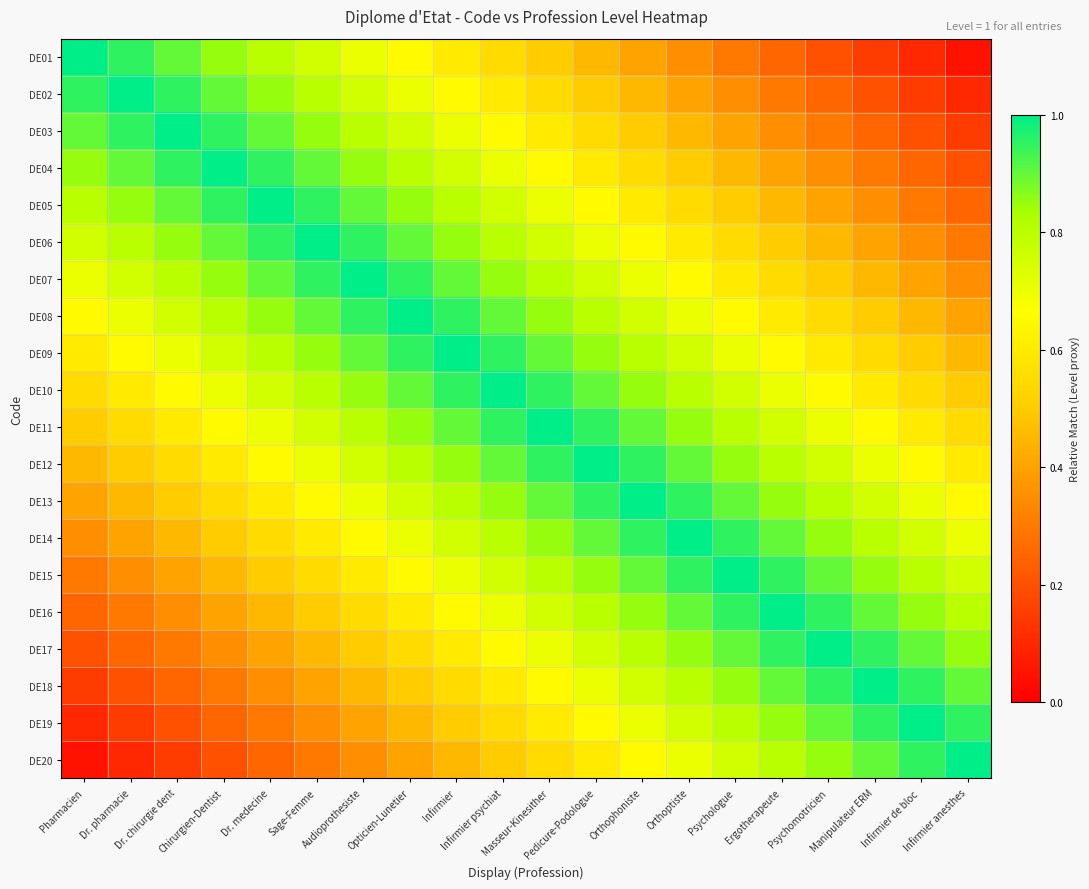

Reading right to left, transcribe all the data shown in this chart.

DE01: Infirmier anesthes=0.1	Infirmier de bloc =0.1	Manipulateur ERM=0.2	Psychomotricien=0.2	Ergotherapeute=0.2	Psychologue=0.3	Orthoptiste=0.3	Orthophoniste=0.4	Pedicure-Podologue=0.4	Masseur-Kinesither=0.5	Infirmier psychiat=0.6	Infirmier=0.6	Opticien-Lunetier=0.7	Audioprothesiste=0.7	Sage-Femme=0.8	Dr. medecine=0.8	Chirurgien-Dentist=0.8	Dr. chirurgie dent=0.9	Dr. pharmacie=0.9	Pharmacien=1.0
DE02: Infirmier anesthes=0.1	Infirmier de bloc =0.2	Manipulateur ERM=0.2	Psychomotricien=0.2	Ergotherapeute=0.3	Psychologue=0.3	Orthoptiste=0.4	Orthophoniste=0.4	Pedicure-Podologue=0.5	Masseur-Kinesither=0.6	Infirmier psychiat=0.6	Infirmier=0.7	Opticien-Lunetier=0.7	Audioprothesiste=0.8	Sage-Femme=0.8	Dr. medecine=0.8	Chirurgien-Dentist=0.9	Dr. chirurgie dent=0.9	Dr. pharmacie=1.0	Pharmacien=0.9
DE03: Infirmier anesthes=0.2	Infirmier de bloc =0.2	Manipulateur ERM=0.2	Psychomotricien=0.3	Ergotherapeute=0.3	Psychologue=0.4	Orthoptiste=0.4	Orthophoniste=0.5	Pedicure-Podologue=0.6	Masseur-Kinesither=0.6	Infirmier psychiat=0.7	Infirmier=0.7	Opticien-Lunetier=0.8	Audioprothesiste=0.8	Sage-Femme=0.8	Dr. medecine=0.9	Chirurgien-Dentist=0.9	Dr. chirurgie dent=1.0	Dr. pharmacie=0.9	Pharmacien=0.9
DE04: Infirmier anesthes=0.2	Infirmier de bloc =0.2	Manipulateur ERM=0.3	Psychomotricien=0.3	Ergotherapeute=0.4	Psychologue=0.4	Orthoptiste=0.5	Orthophoniste=0.6	Pedicure-Podologue=0.6	Masseur-Kinesither=0.7	Infirmier psychiat=0.7	Infirmier=0.8	Opticien-Lunetier=0.8	Audioprothesiste=0.8	Sage-Femme=0.9	Dr. medecine=0.9	Chirurgien-Dentist=1.0	Dr. chirurgie dent=0.9	Dr. pharmacie=0.9	Pharmacien=0.8
DE05: Infirmier anesthes=0.2	Infirmier de bloc =0.3	Manipulateur ERM=0.3	Psychomotricien=0.4	Ergotherapeute=0.4	Psychologue=0.5	Orthoptiste=0.6	Orthophoniste=0.6	Pedicure-Podologue=0.7	Masseur-Kinesither=0.7	Infirmier psychiat=0.8	Infirmier=0.8	Opticien-Lunetier=0.8	Audioprothesiste=0.9	Sage-Femme=0.9	Dr. medecine=1.0	Chirurgien-Dentist=0.9	Dr. chirurgie dent=0.9	Dr. pharmacie=0.8	Pharmacien=0.8
DE06: Infirmier anesthes=0.3	Infirmier de bloc =0.3	Manipulateur ERM=0.4	Psychomotricien=0.4	Ergotherapeute=0.5	Psychologue=0.6	Orthoptiste=0.6	Orthophoniste=0.7	Pedicure-Podologue=0.7	Masseur-Kinesither=0.8	Infirmier psychiat=0.8	Infirmier=0.8	Opticien-Lunetier=0.9	Audioprothesiste=0.9	Sage-Femme=1.0	Dr. medecine=0.9	Chirurgien-Dentist=0.9	Dr. chirurgie dent=0.8	Dr. pharmacie=0.8	Pharmacien=0.8
DE07: Infirmier anesthes=0.3	Infirmier de bloc =0.4	Manipulateur ERM=0.4	Psychomotricien=0.5	Ergotherapeute=0.6	Psychologue=0.6	Orthoptiste=0.7	Orthophoniste=0.7	Pedicure-Podologue=0.8	Masseur-Kinesither=0.8	Infirmier psychiat=0.8	Infirmier=0.9	Opticien-Lunetier=0.9	Audioprothesiste=1.0	Sage-Femme=0.9	Dr. medecine=0.9	Chirurgien-Dentist=0.8	Dr. chirurgie dent=0.8	Dr. pharmacie=0.8	Pharmacien=0.7
DE08: Infirmier anesthes=0.4	Infirmier de bloc =0.4	Manipulateur ERM=0.5	Psychomotricien=0.6	Ergotherapeute=0.6	Psychologue=0.7	Orthoptiste=0.7	Orthophoniste=0.8	Pedicure-Podologue=0.8	Masseur-Kinesither=0.8	Infirmier psychiat=0.9	Infirmier=0.9	Opticien-Lunetier=1.0	Audioprothesiste=0.9	Sage-Femme=0.9	Dr. medecine=0.8	Chirurgien-Dentist=0.8	Dr. chirurgie dent=0.8	Dr. pharmacie=0.7	Pharmacien=0.7
DE09: Infirmier anesthes=0.4	Infirmier de bloc =0.5	Manipulateur ERM=0.6	Psychomotricien=0.6	Ergotherapeute=0.7	Psychologue=0.7	Orthoptiste=0.8	Orthophoniste=0.8	Pedicure-Podologue=0.8	Masseur-Kinesither=0.9	Infirmier psychiat=0.9	Infirmier=1.0	Opticien-Lunetier=0.9	Audioprothesiste=0.9	Sage-Femme=0.8	Dr. medecine=0.8	Chirurgien-Dentist=0.8	Dr. chirurgie dent=0.7	Dr. pharmacie=0.7	Pharmacien=0.6
DE10: Infirmier anesthes=0.5	Infirmier de bloc =0.6	Manipulateur ERM=0.6	Psychomotricien=0.7	Ergotherapeute=0.7	Psychologue=0.8	Orthoptiste=0.8	Orthophoniste=0.8	Pedicure-Podologue=0.9	Masseur-Kinesither=0.9	Infirmier psychiat=1.0	Infirmier=0.9	Opticien-Lunetier=0.9	Audioprothesiste=0.8	Sage-Femme=0.8	Dr. medecine=0.8	Chirurgien-Dentist=0.7	Dr. chirurgie dent=0.7	Dr. pharmacie=0.6	Pharmacien=0.6
DE11: Infirmier anesthes=0.6	Infirmier de bloc =0.6	Manipulateur ERM=0.7	Psychomotricien=0.7	Ergotherapeute=0.8	Psychologue=0.8	Orthoptiste=0.8	Orthophoniste=0.9	Pedicure-Podologue=0.9	Masseur-Kinesither=1.0	Infirmier psychiat=0.9	Infirmier=0.9	Opticien-Lunetier=0.8	Audioprothesiste=0.8	Sage-Femme=0.8	Dr. medecine=0.7	Chirurgien-Dentist=0.7	Dr. chirurgie dent=0.6	Dr. pharmacie=0.6	Pharmacien=0.5
DE12: Infirmier anesthes=0.6	Infirmier de bloc =0.7	Manipulateur ERM=0.7	Psychomotricien=0.8	Ergotherapeute=0.8	Psychologue=0.8	Orthoptiste=0.9	Orthophoniste=0.9	Pedicure-Podologue=1.0	Masseur-Kinesither=0.9	Infirmier psychiat=0.9	Infirmier=0.8	Opticien-Lunetier=0.8	Audioprothesiste=0.8	Sage-Femme=0.7	Dr. medecine=0.7	Chirurgien-Dentist=0.6	Dr. chirurgie dent=0.6	Dr. pharmacie=0.5	Pharmacien=0.4
DE13: Infirmier anesthes=0.7	Infirmier de bloc =0.7	Manipulateur ERM=0.8	Psychomotricien=0.8	Ergotherapeute=0.8	Psychologue=0.9	Orthoptiste=0.9	Orthophoniste=1.0	Pedicure-Podologue=0.9	Masseur-Kinesither=0.9	Infirmier psychiat=0.8	Infirmier=0.8	Opticien-Lunetier=0.8	Audioprothesiste=0.7	Sage-Femme=0.7	Dr. medecine=0.6	Chirurgien-Dentist=0.6	Dr. chirurgie dent=0.5	Dr. pharmacie=0.4	Pharmacien=0.4
DE14: Infirmier anesthes=0.7	Infirmier de bloc =0.8	Manipulateur ERM=0.8	Psychomotricien=0.8	Ergotherapeute=0.9	Psychologue=0.9	Orthoptiste=1.0	Orthophoniste=0.9	Pedicure-Podologue=0.9	Masseur-Kinesither=0.8	Infirmier psychiat=0.8	Infirmier=0.8	Opticien-Lunetier=0.7	Audioprothesiste=0.7	Sage-Femme=0.6	Dr. medecine=0.6	Chirurgien-Dentist=0.5	Dr. chirurgie dent=0.4	Dr. pharmacie=0.4	Pharmacien=0.3
DE15: Infirmier anesthes=0.8	Infirmier de bloc =0.8	Manipulateur ERM=0.8	Psychomotricien=0.9	Ergotherapeute=0.9	Psychologue=1.0	Orthoptiste=0.9	Orthophoniste=0.9	Pedicure-Podologue=0.8	Masseur-Kinesither=0.8	Infirmier psychiat=0.8	Infirmier=0.7	Opticien-Lunetier=0.7	Audioprothesiste=0.6	Sage-Femme=0.6	Dr. medecine=0.5	Chirurgien-Dentist=0.4	Dr. chirurgie dent=0.4	Dr. pharmacie=0.3	Pharmacien=0.3
DE16: Infirmier anesthes=0.8	Infirmier de bloc =0.8	Manipulateur ERM=0.9	Psychomotricien=0.9	Ergotherapeute=1.0	Psychologue=0.9	Orthoptiste=0.9	Orthophoniste=0.8	Pedicure-Podologue=0.8	Masseur-Kinesither=0.8	Infirmier psychiat=0.7	Infirmier=0.7	Opticien-Lunetier=0.6	Audioprothesiste=0.6	Sage-Femme=0.5	Dr. medecine=0.4	Chirurgien-Dentist=0.4	Dr. chirurgie dent=0.3	Dr. pharmacie=0.3	Pharmacien=0.2
DE17: Infirmier anesthes=0.8	Infirmier de bloc =0.9	Manipulateur ERM=0.9	Psychomotricien=1.0	Ergotherapeute=0.9	Psychologue=0.9	Orthoptiste=0.8	Orthophoniste=0.8	Pedicure-Podologue=0.8	Masseur-Kinesither=0.7	Infirmier psychiat=0.7	Infirmier=0.6	Opticien-Lunetier=0.6	Audioprothesiste=0.5	Sage-Femme=0.4	Dr. medecine=0.4	Chirurgien-Dentist=0.3	Dr. chirurgie dent=0.3	Dr. pharmacie=0.2	Pharmacien=0.2
DE18: Infirmier anesthes=0.9	Infirmier de bloc =0.9	Manipulateur ERM=1.0	Psychomotricien=0.9	Ergotherapeute=0.9	Psychologue=0.8	Orthoptiste=0.8	Orthophoniste=0.8	Pedicure-Podologue=0.7	Masseur-Kinesither=0.7	Infirmier psychiat=0.6	Infirmier=0.6	Opticien-Lunetier=0.5	Audioprothesiste=0.4	Sage-Femme=0.4	Dr. medecine=0.3	Chirurgien-Dentist=0.3	Dr. chirurgie dent=0.2	Dr. pharmacie=0.2	Pharmacien=0.2
DE19: Infirmier anesthes=0.9	Infirmier de bloc =1.0	Manipulateur ERM=0.9	Psychomotricien=0.9	Ergotherapeute=0.8	Psychologue=0.8	Orthoptiste=0.8	Orthophoniste=0.7	Pedicure-Podologue=0.7	Masseur-Kinesither=0.6	Infirmier psychiat=0.6	Infirmier=0.5	Opticien-Lunetier=0.4	Audioprothesiste=0.4	Sage-Femme=0.3	Dr. medecine=0.3	Chirurgien-Dentist=0.2	Dr. chirurgie dent=0.2	Dr. pharmacie=0.2	Pharmacien=0.1
DE20: Infirmier anesthes=1.0	Infirmier de bloc =0.9	Manipulateur ERM=0.9	Psychomotricien=0.8	Ergotherapeute=0.8	Psychologue=0.8	Orthoptiste=0.7	Orthophoniste=0.7	Pedicure-Podologue=0.6	Masseur-Kinesither=0.6	Infirmier psychiat=0.5	Infirmier=0.4	Opticien-Lunetier=0.4	Audioprothesiste=0.3	Sage-Femme=0.3	Dr. medecine=0.2	Chirurgien-Dentist=0.2	Dr. chirurgie dent=0.2	Dr. pharmacie=0.1	Pharmacien=0.1